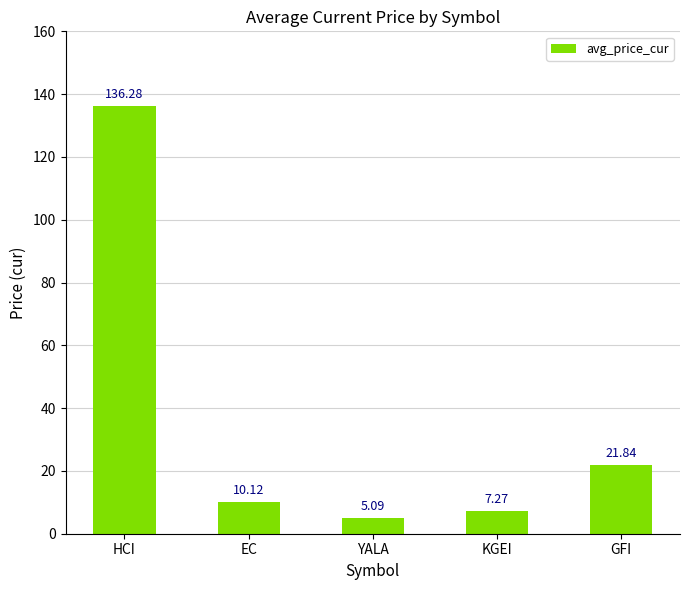

What is the difference between the values at YALA and EC?

5.0